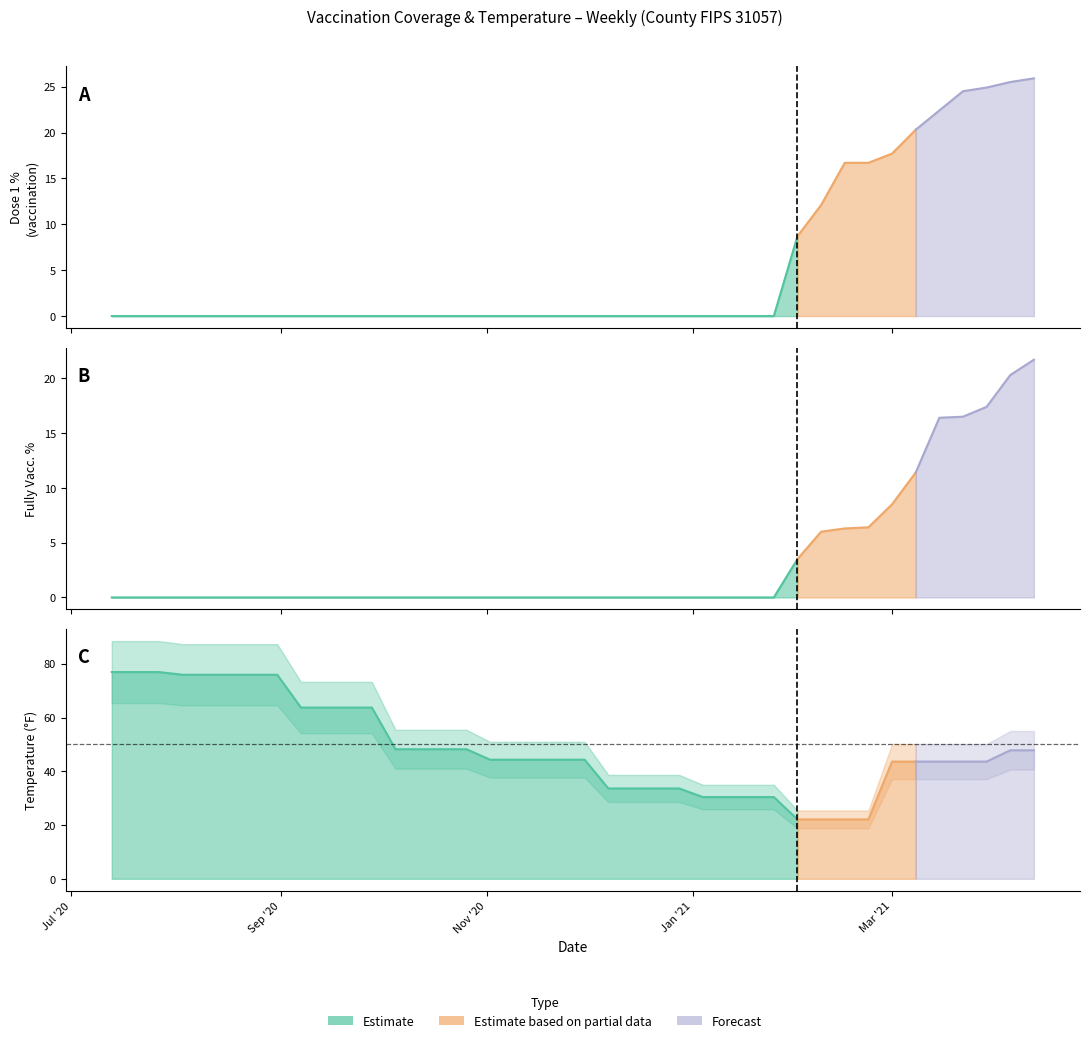

Where is dose1_pct nearest to the value 12?

2021-02-08